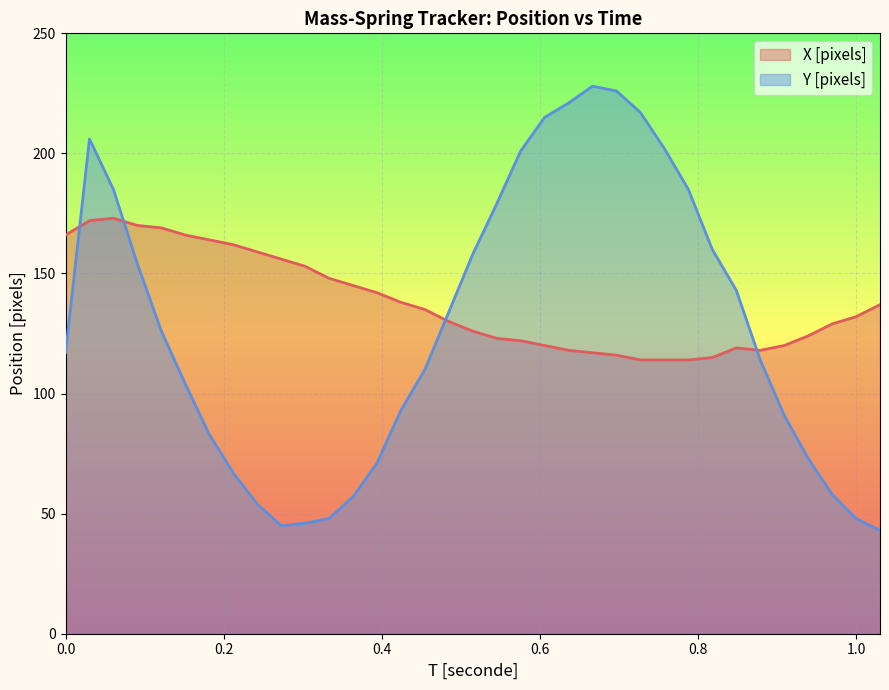

True or false: Y [pixels] has more than 1 points higher than both neighbors.

True